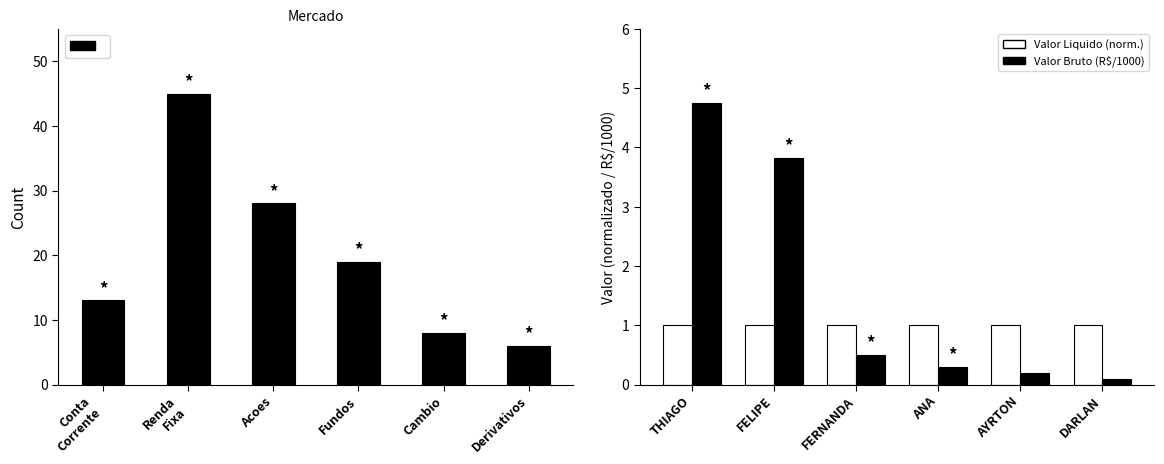

The value of Valor Liquido (norm.) at DARLAN is 1.0. True or false?

True